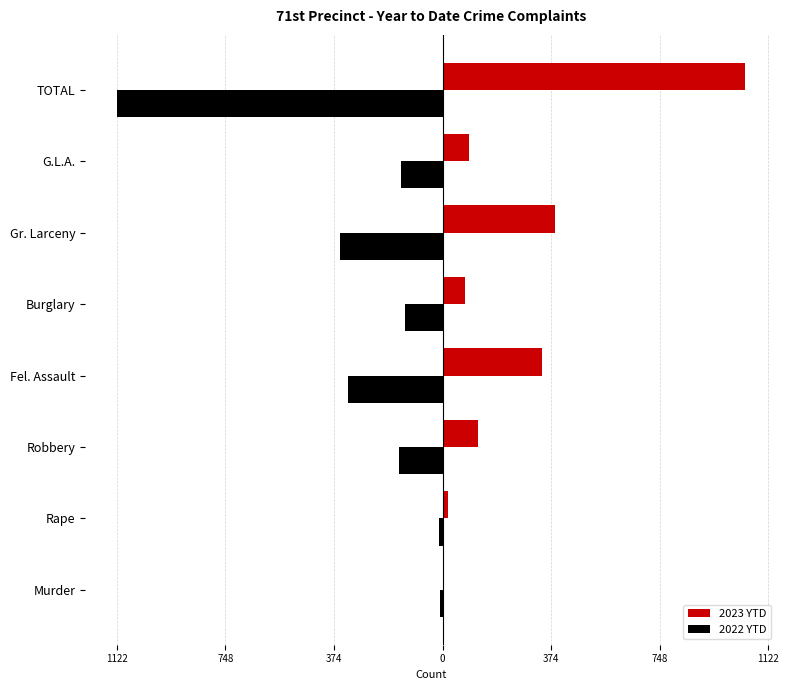

Rank the series by their average value, from highest to lowest.

2023 YTD, 2022 YTD